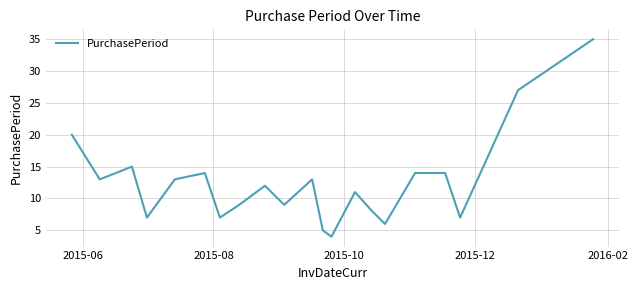

What is the greatest value displayed?

35